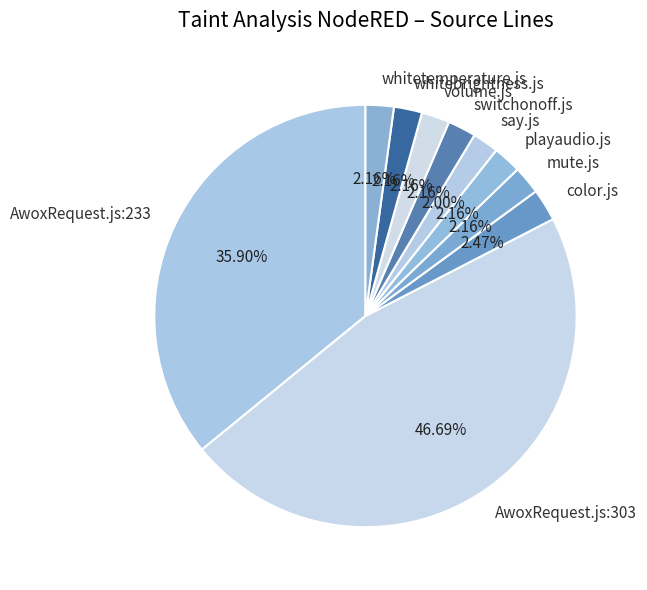

To the nearest percent, what portion does whitetemperature.js represent?

2%